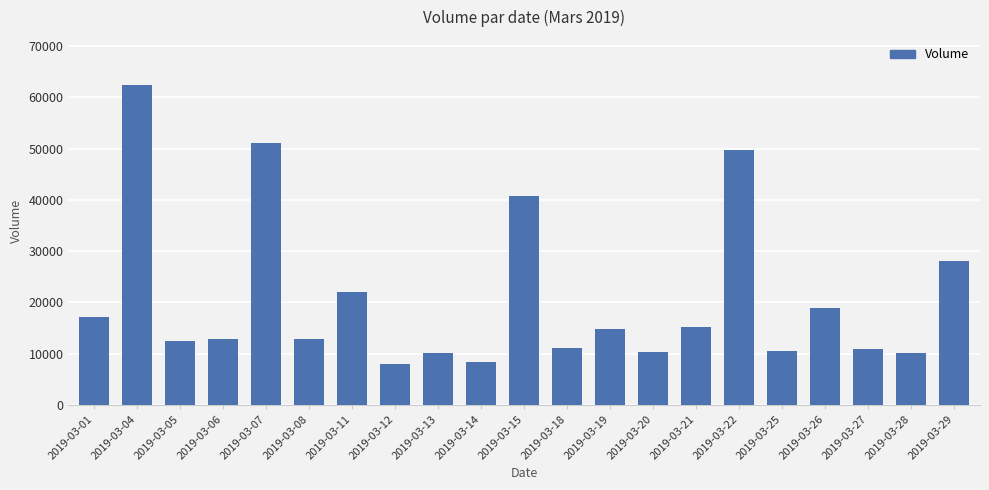

How many data points are less than 12826?

10